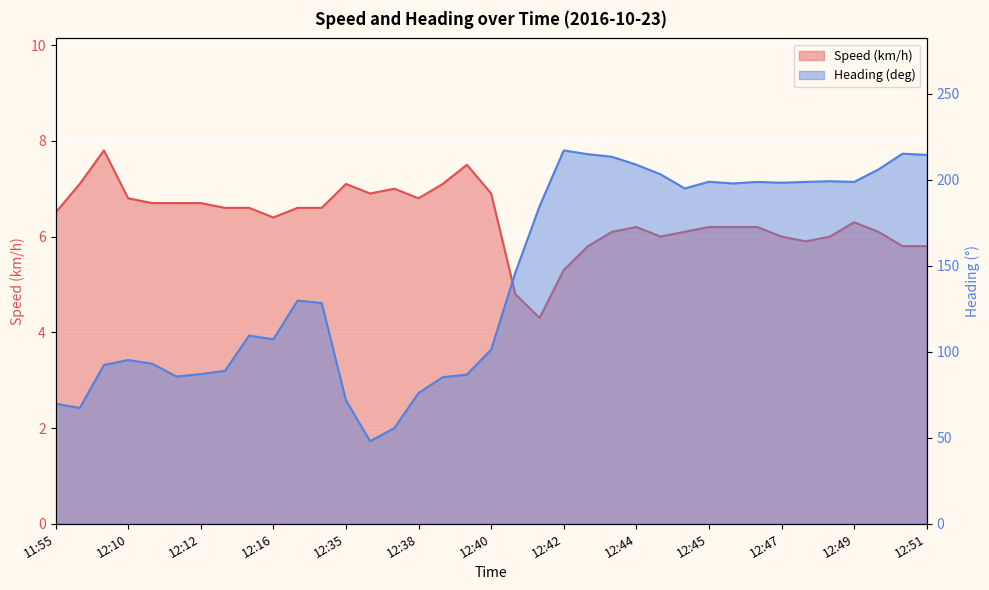

True or false: Heading (deg) and Speed (km/h) intersect in this chart.

False